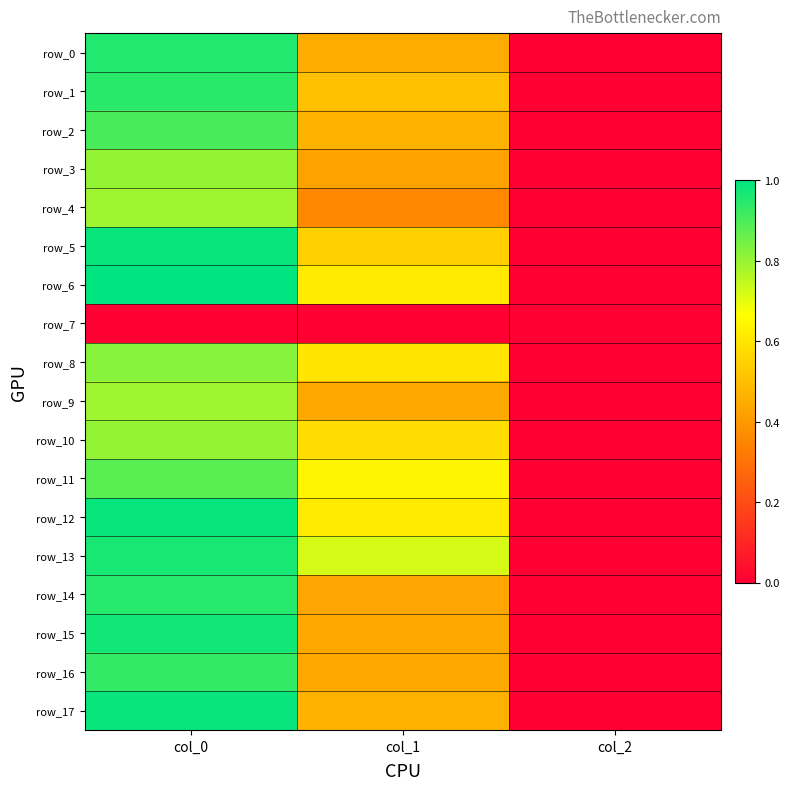

At how many categories does at least one series exceed 0?

3